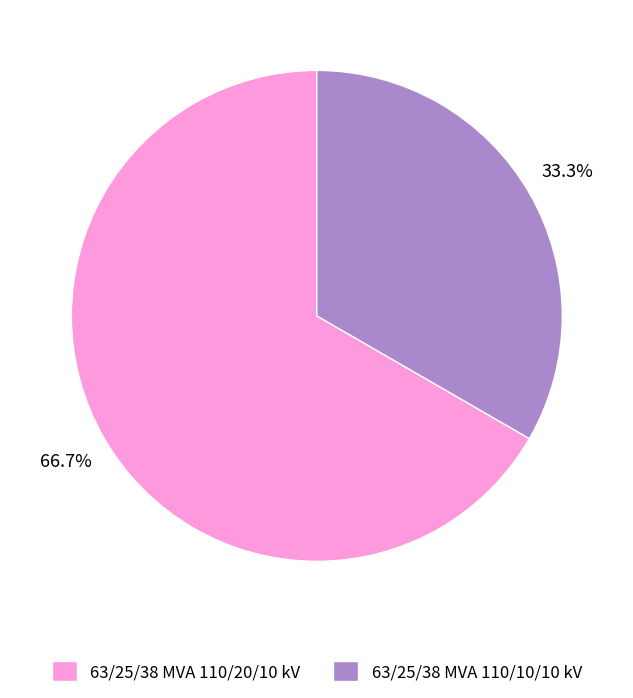

Which has a higher value, 63/25/38 MVA 110/10/10 kV or 63/25/38 MVA 110/20/10 kV?

63/25/38 MVA 110/20/10 kV